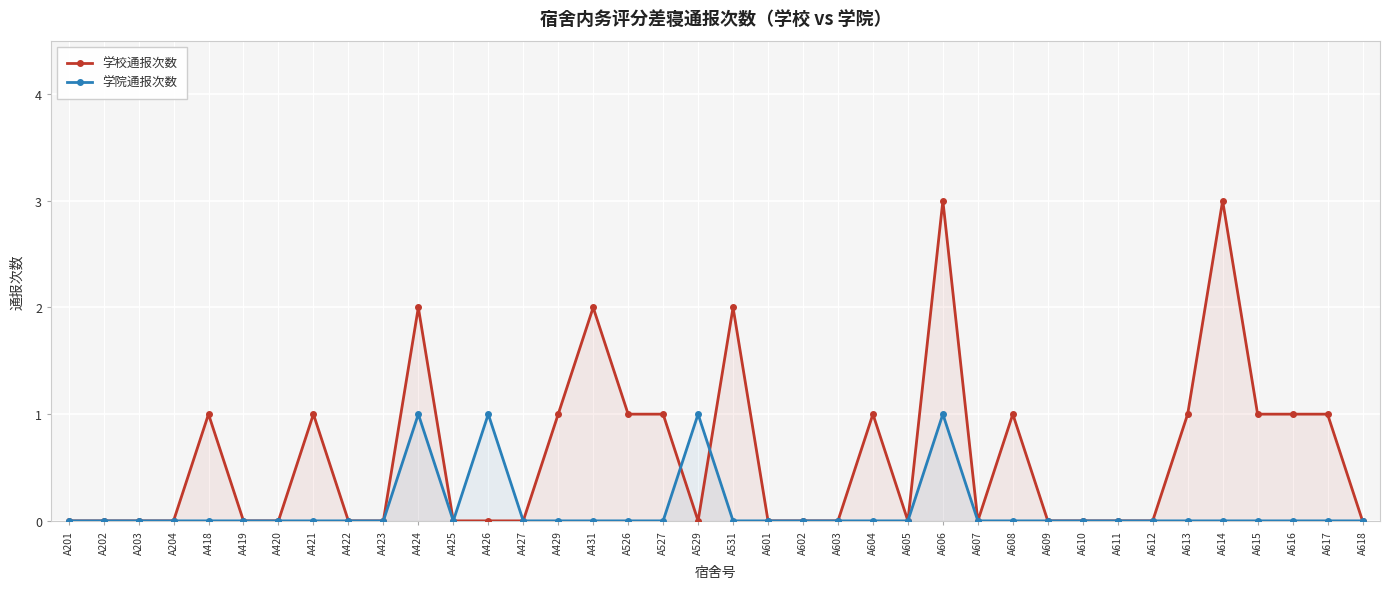

The 学校通报次数 series shows 1 at A421. True or false?

True